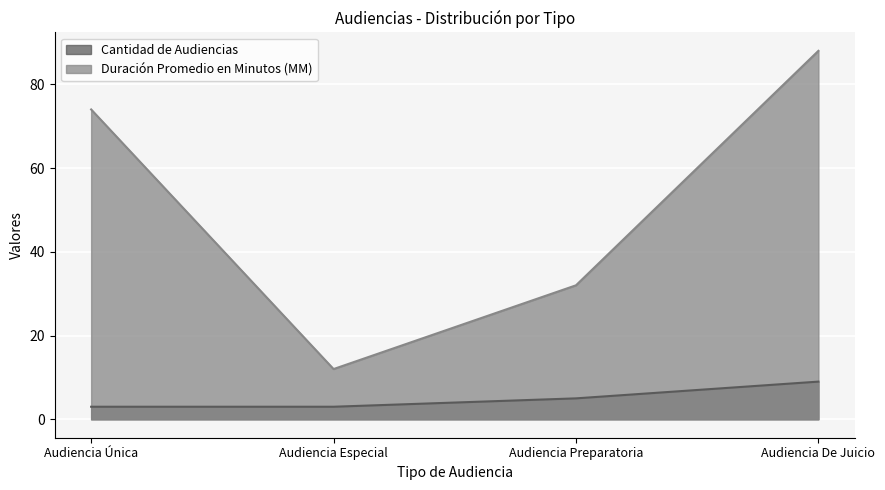

Reading right to left, extract all data points from this chart.

Cantidad de Audiencias: Audiencia De Juicio=9	Audiencia Preparatoria=5	Audiencia Especial=3	Audiencia Única=3
Duración Promedio en Minutos (MM): Audiencia De Juicio=88	Audiencia Preparatoria=32	Audiencia Especial=12	Audiencia Única=74